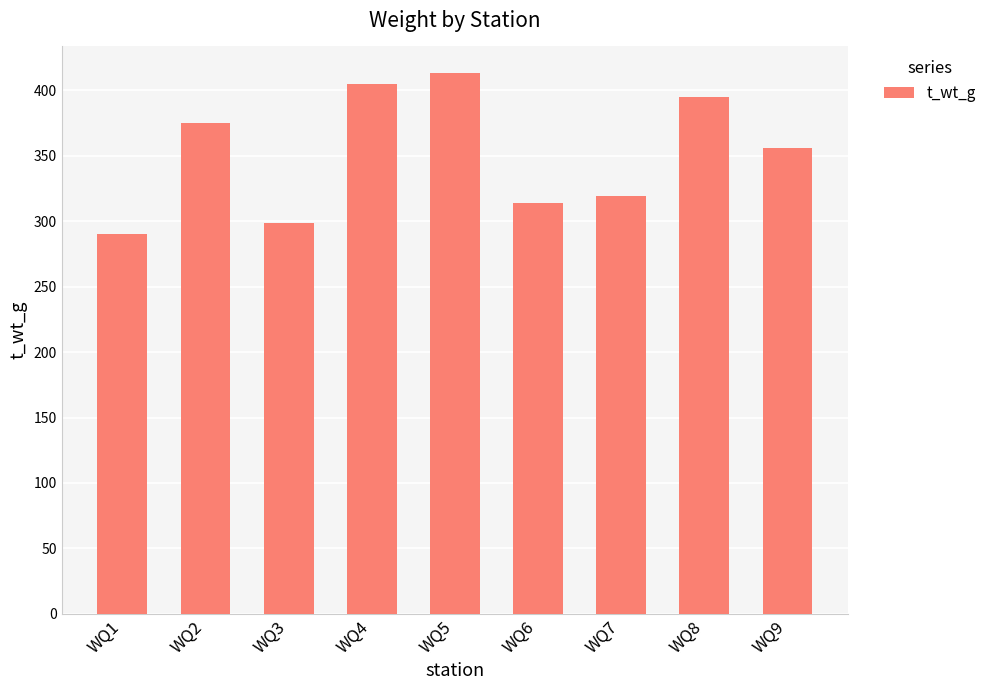

Which category has the lowest value across all series?

WQ1